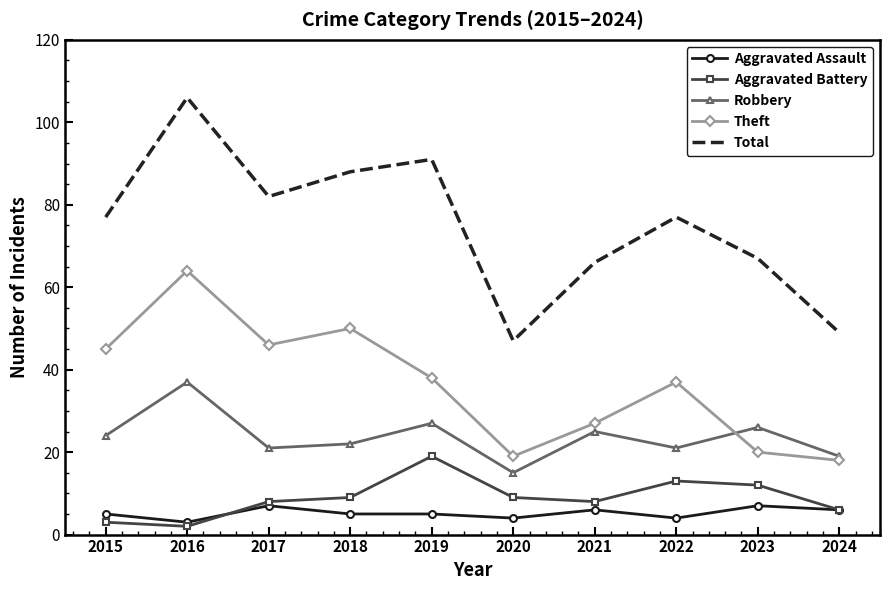

At which category does Aggravated Assault reach its first local valley?

2016